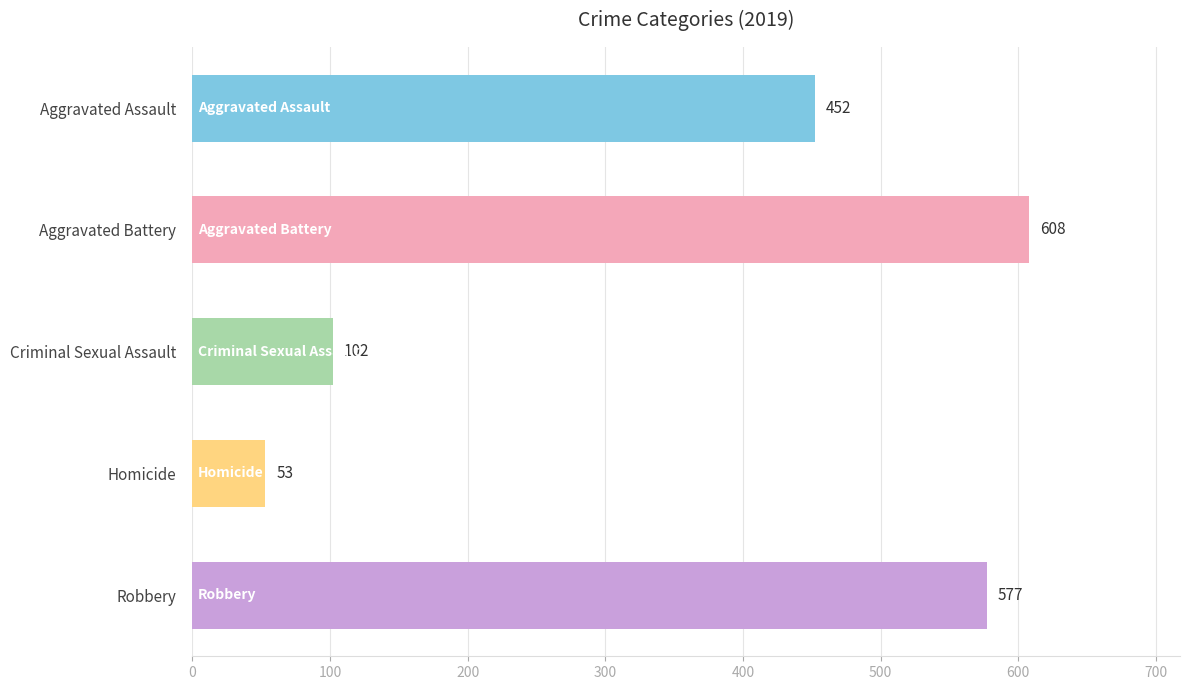

What is the ratio of the value at Criminal Sexual Assault to the value at Homicide?

1.9